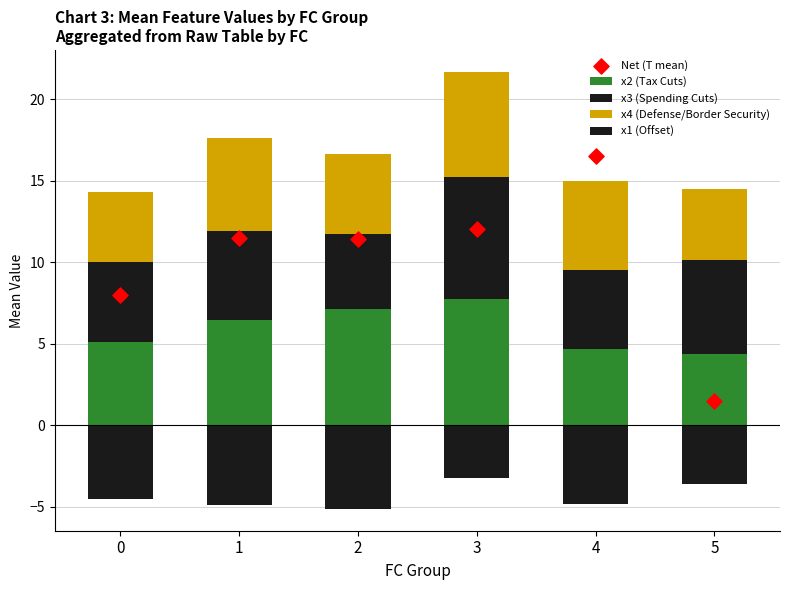

Which series has the largest Y range (max minus min)?

Net (T mean)